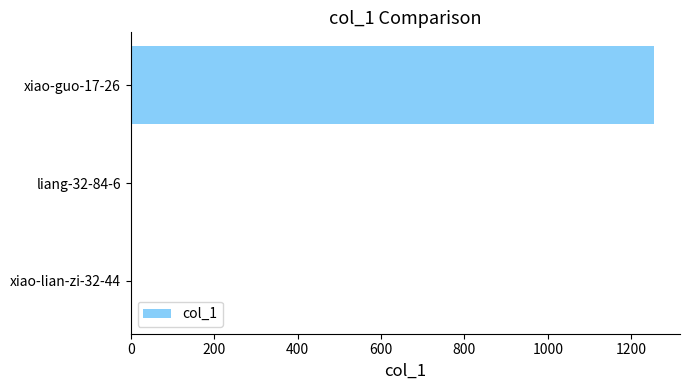

What is the maximum value shown in the chart?

1254